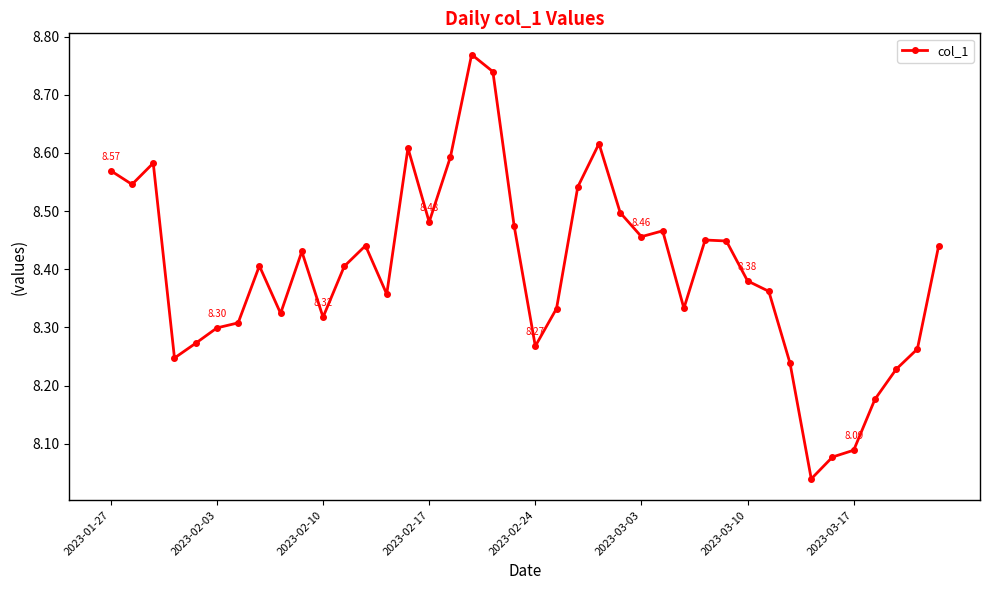

What is the difference between the second highest and second lowest values?

0.7